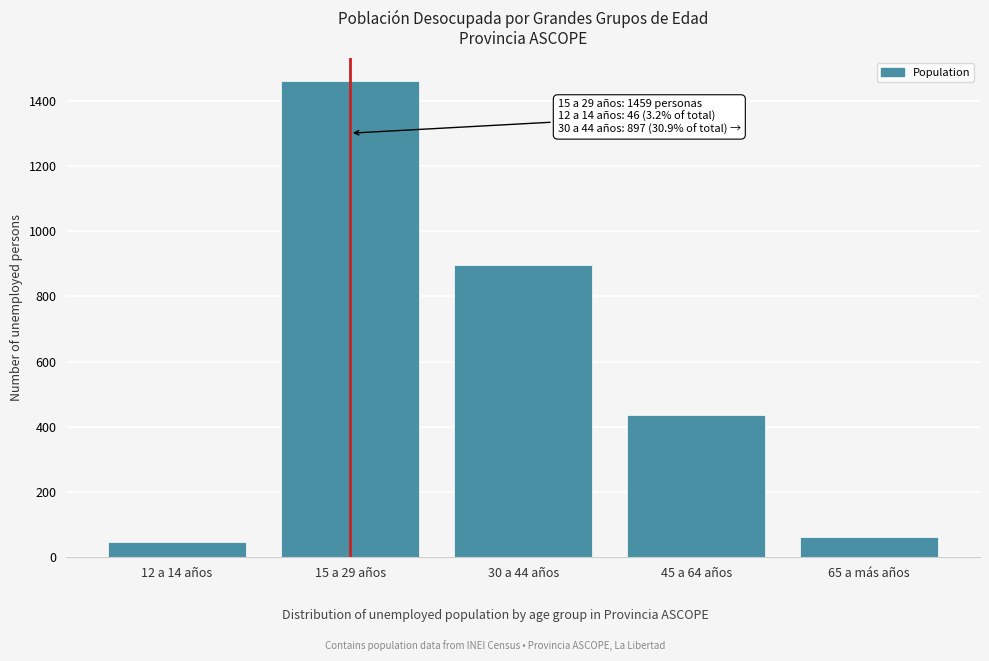

Reading left to right, list all the values displayed in this chart.

12 a 14 años=46	15 a 29 años=1459	30 a 44 años=897	45 a 64 años=436	65 a más años=62